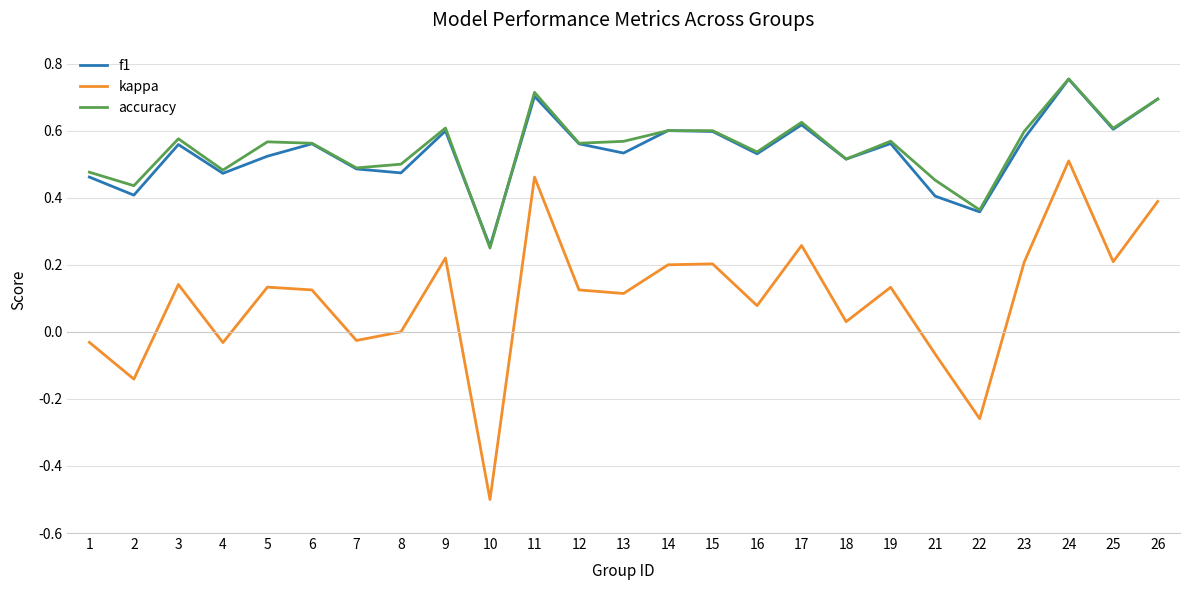

At which category is the sum across all series the highest?

24